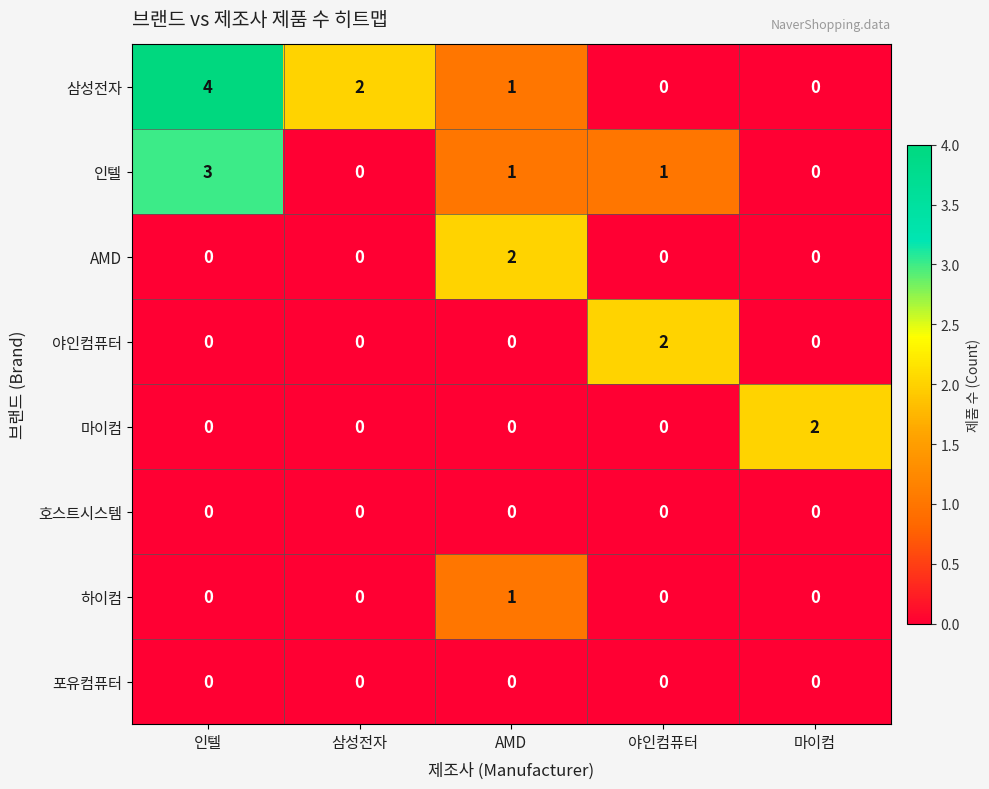

At which category is the sum across all series the highest?

인텔